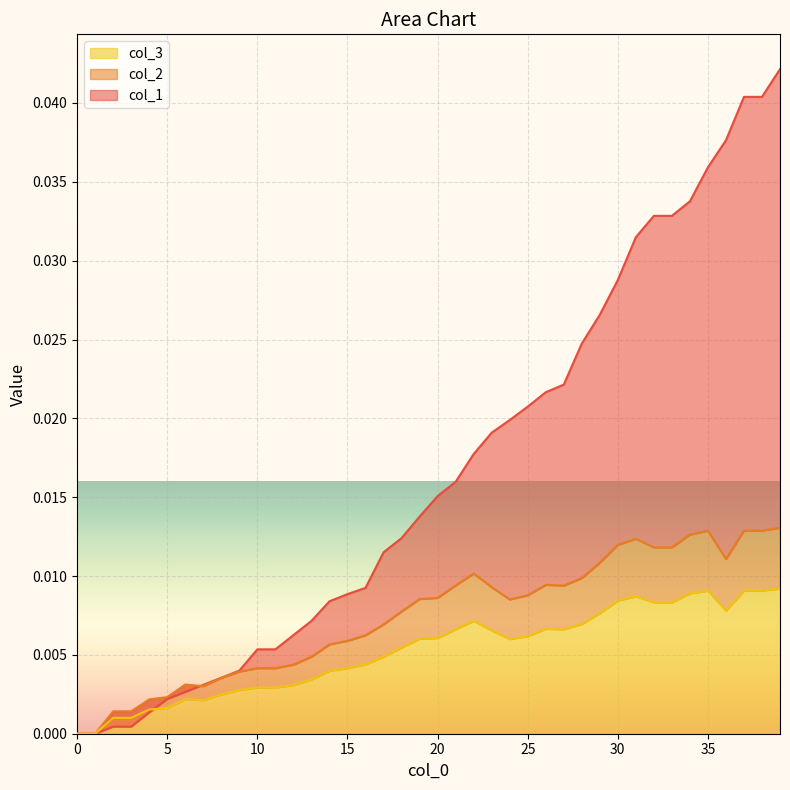

The value of col_2 at 34 is 0.0. True or false?

True